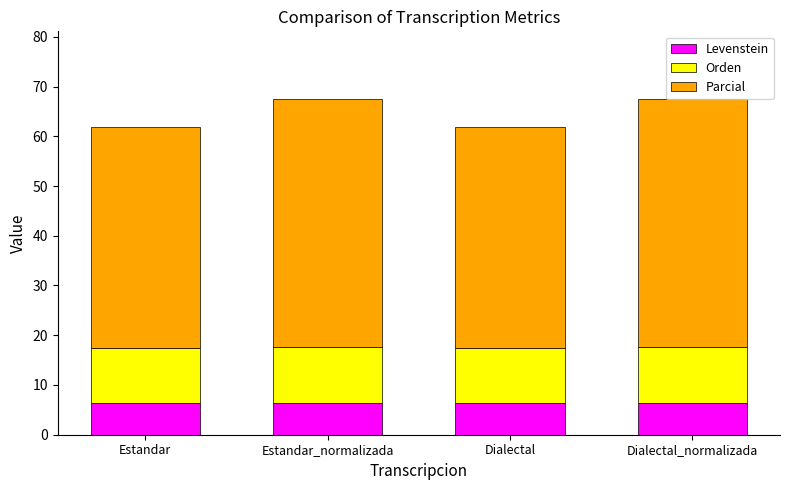

What is the sum of all Levenstein values?

25.5